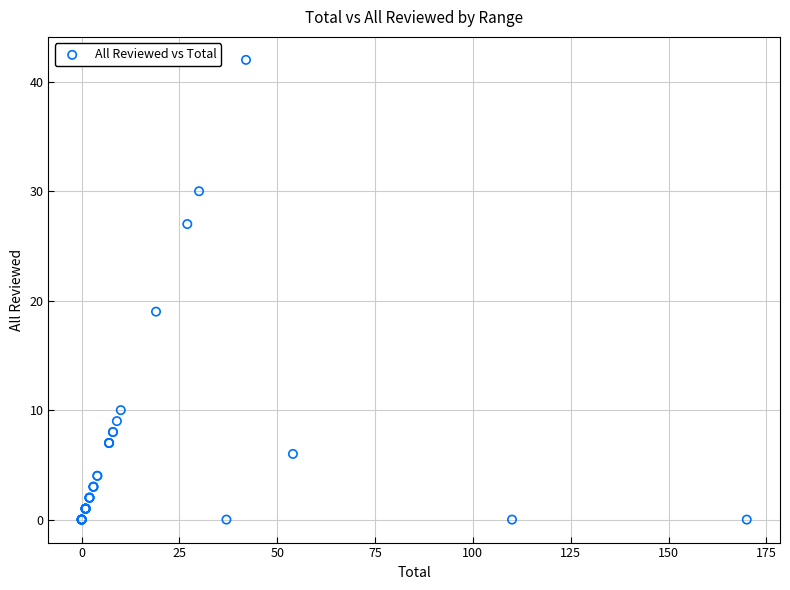

What Y value in the scatter plot is closest to 21?

19